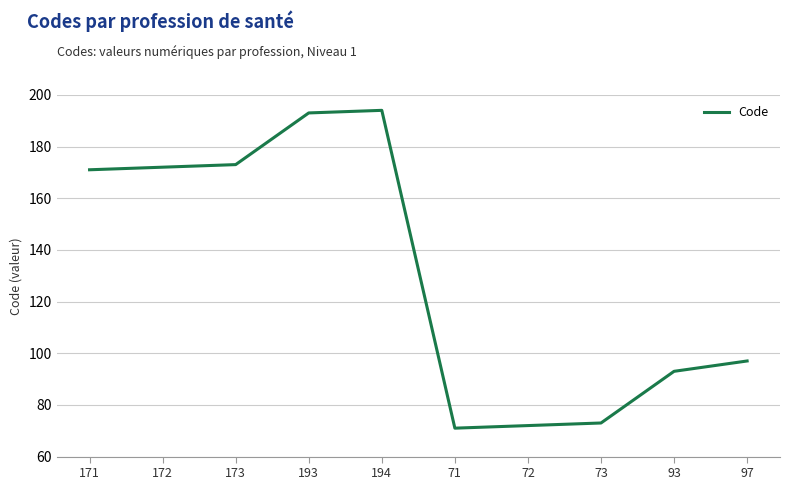

Reading left to right, transcribe all the data shown in this chart.

171=171	172=172	173=173	193=193	194=194	71=71	72=72	73=73	93=93	97=97